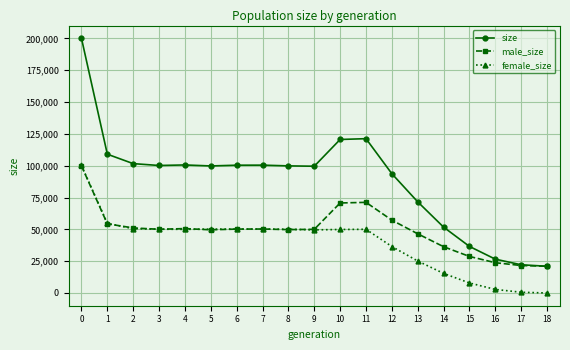

List the series in order of their overall mean, lowest first.

female_size, male_size, size